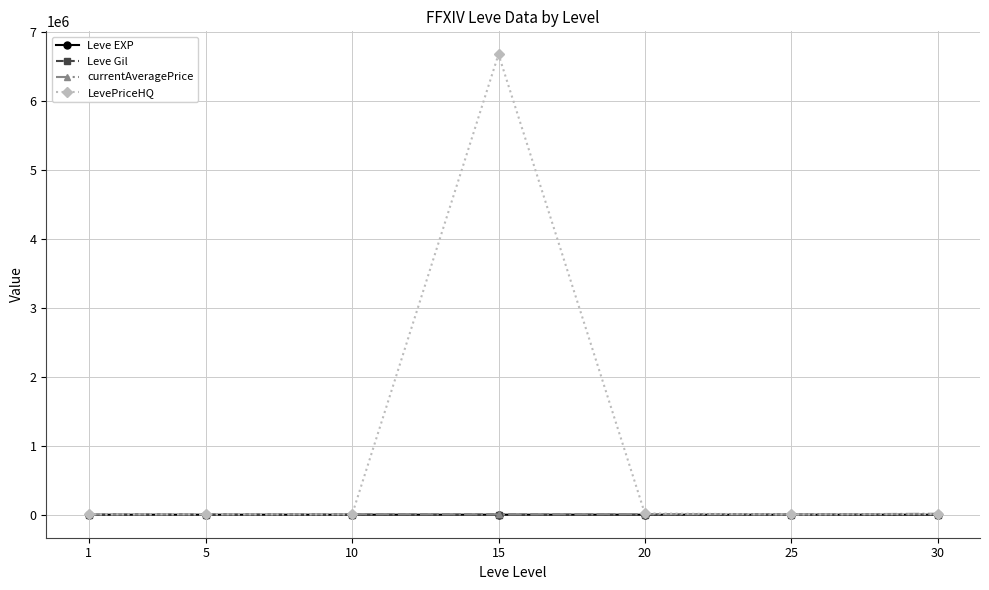

At which label does currentAveragePrice first exceed 3225?

10